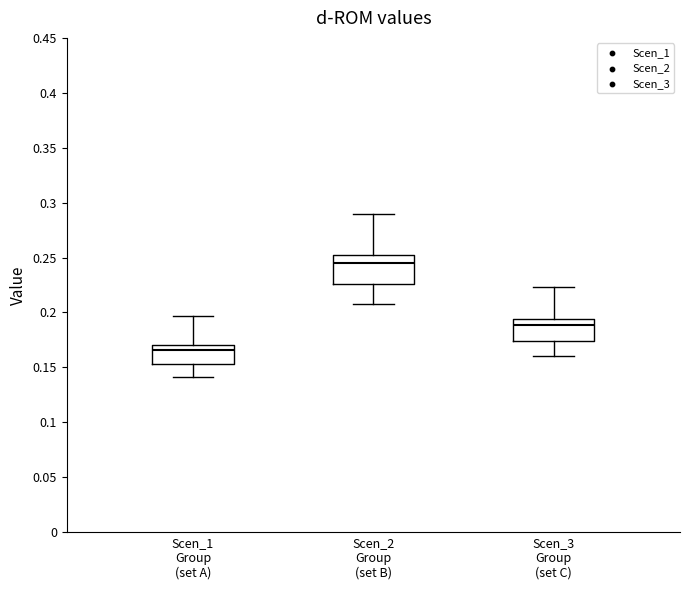

Comparing the boxes themselves (not the whiskers), which one is the tallest?

Scen_2 Group (set B)